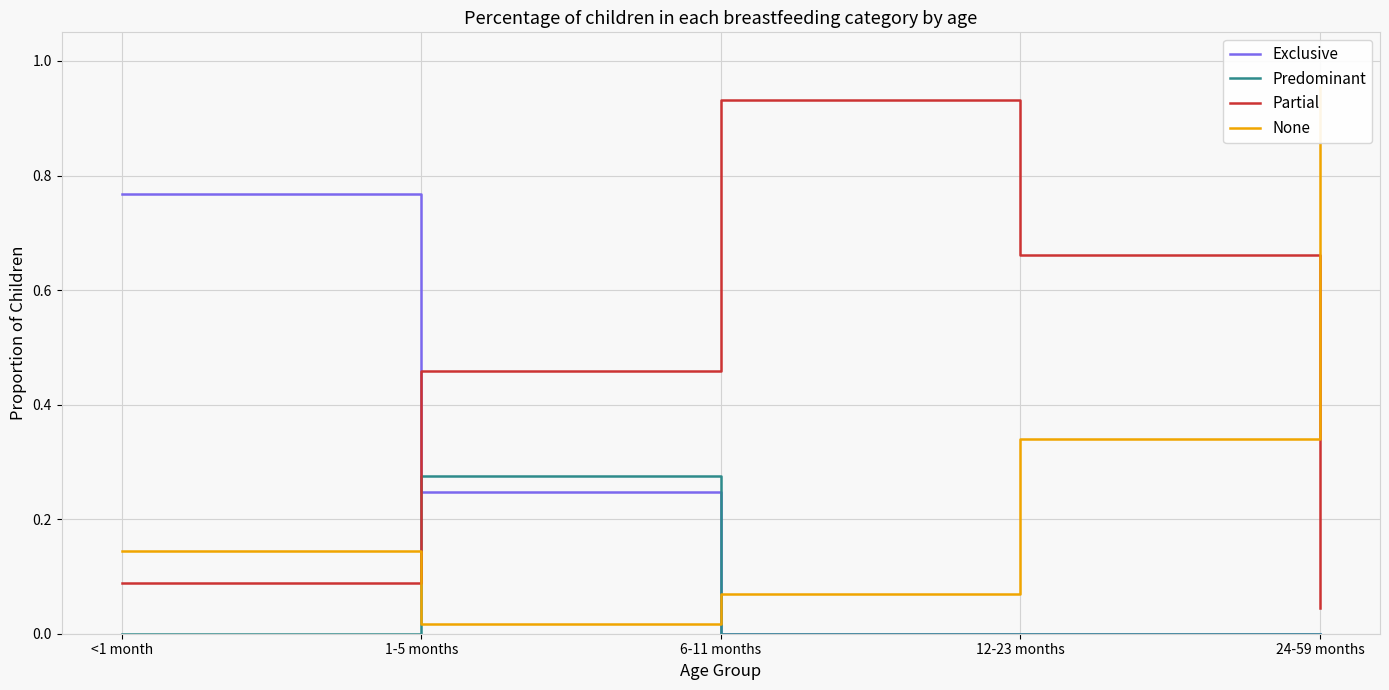

True or false: Predominant and Exclusive intersect in this chart.

True